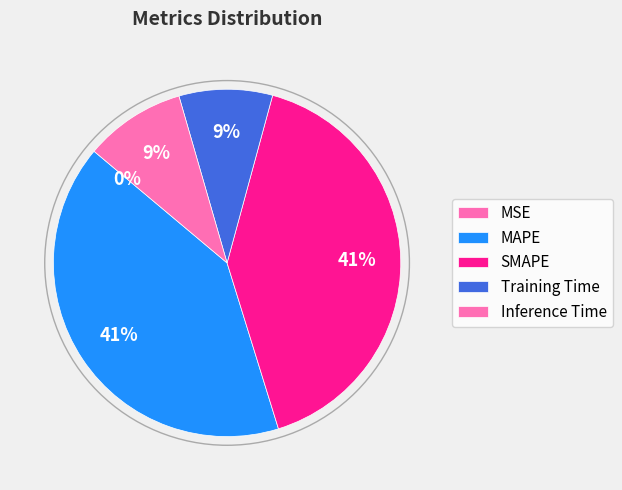

What percentage is NOT represented by MAPE?

59.1%